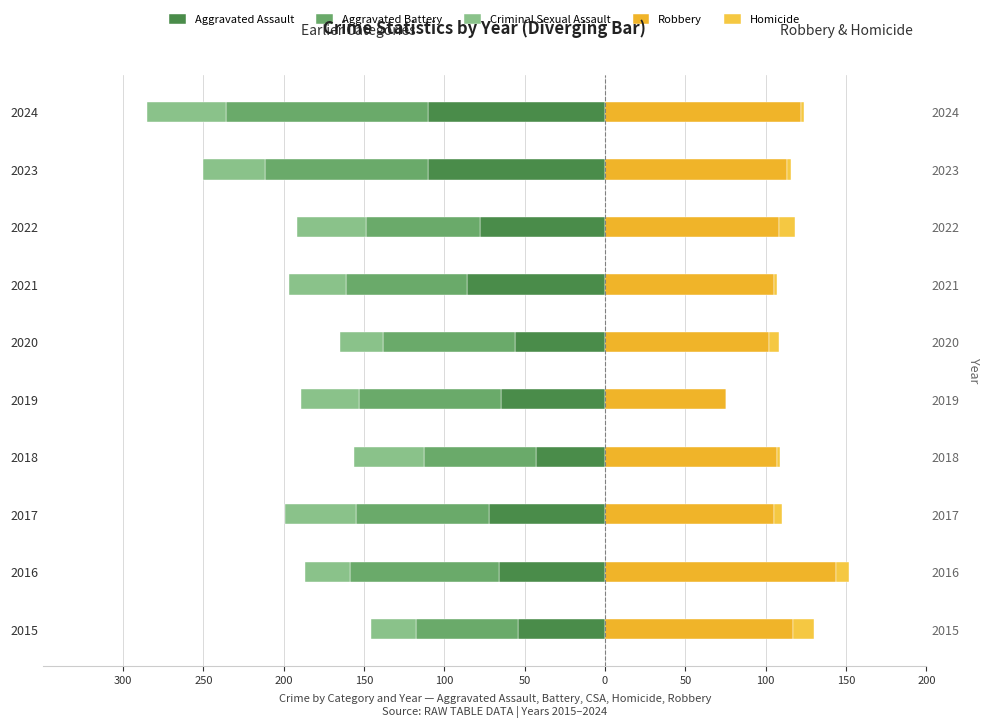

Which has a higher value, 2023 or 2015?

2015